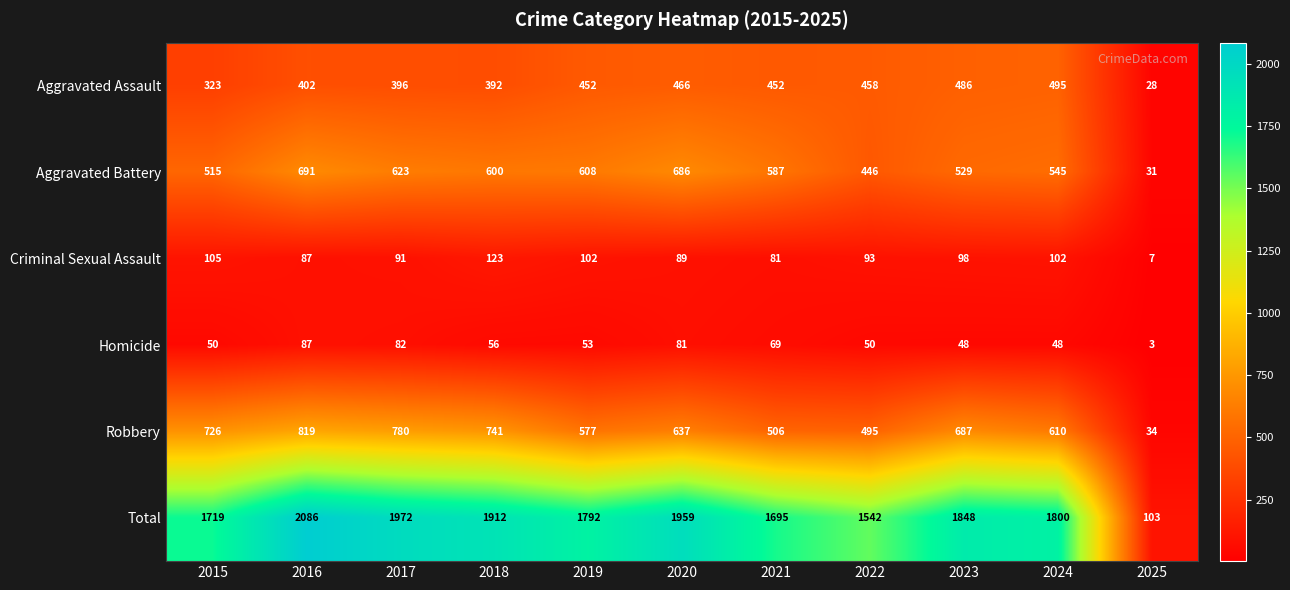

What is the difference between the Total values at 2020 and 2017?

13